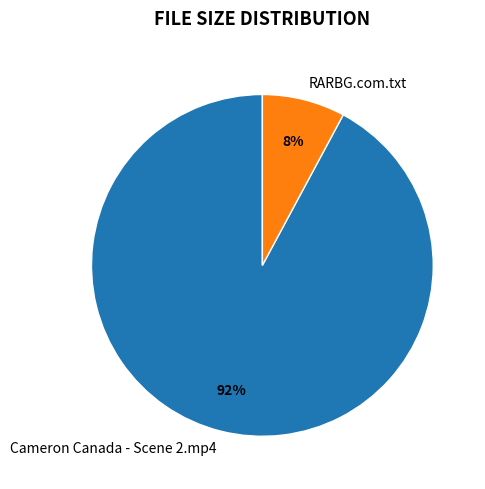

Which has a higher value, Cameron Canada - Scene 2.mp4 or RARBG.com.txt?

Cameron Canada - Scene 2.mp4